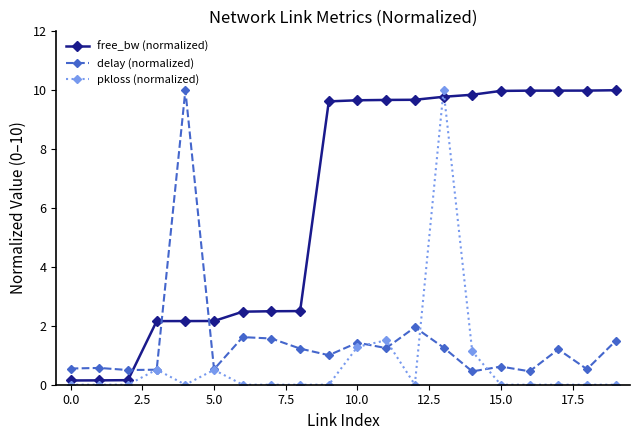

Which series has the largest total across all categories?

free_bw (normalized)